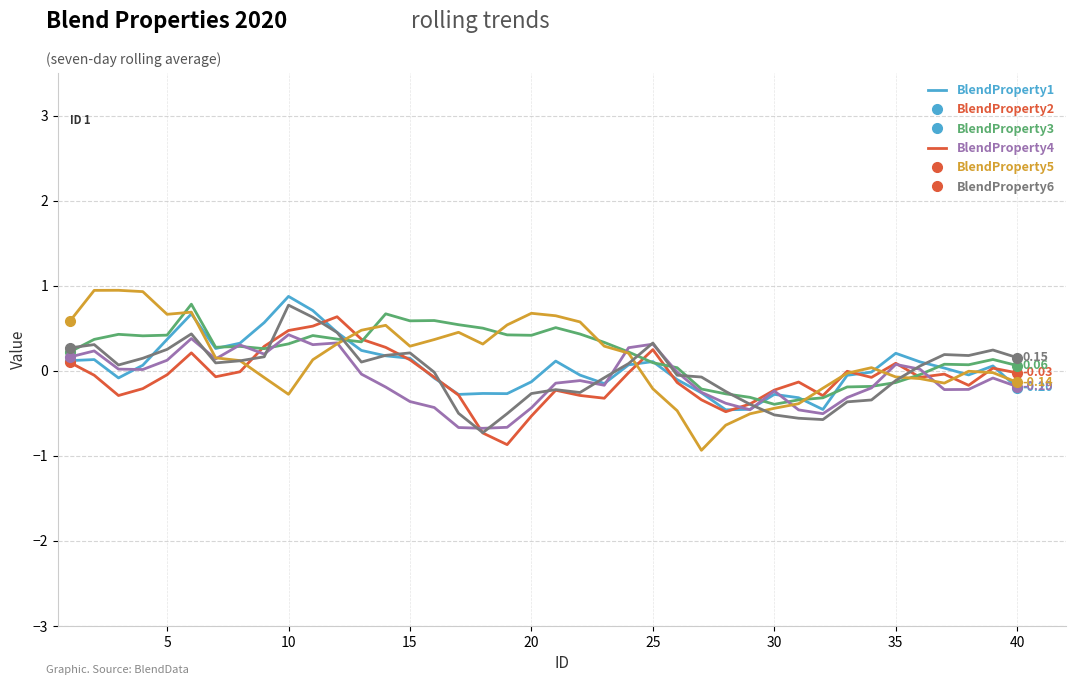

How many lines are shown in the chart?

6